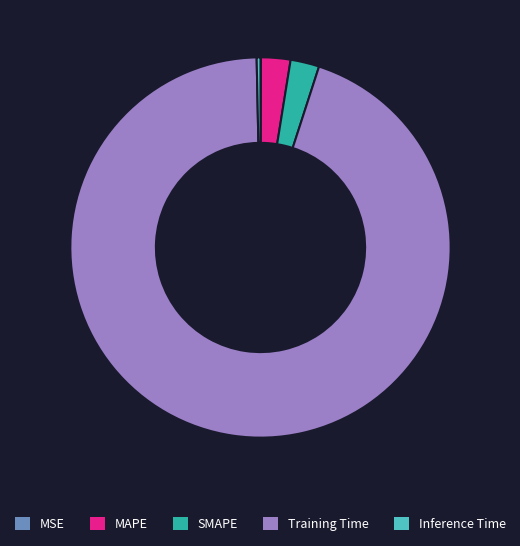

Between Training Time and MAPE, which is larger?

Training Time